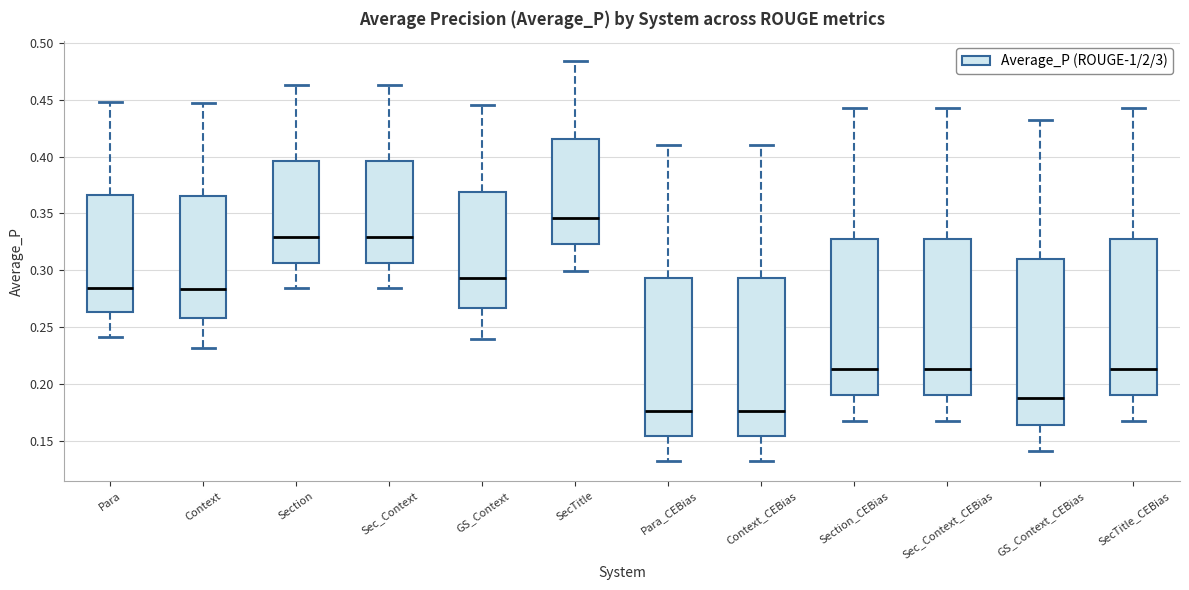

Which box is the tallest, from its lower edge to its upper edge?

GS_Context_CEBias